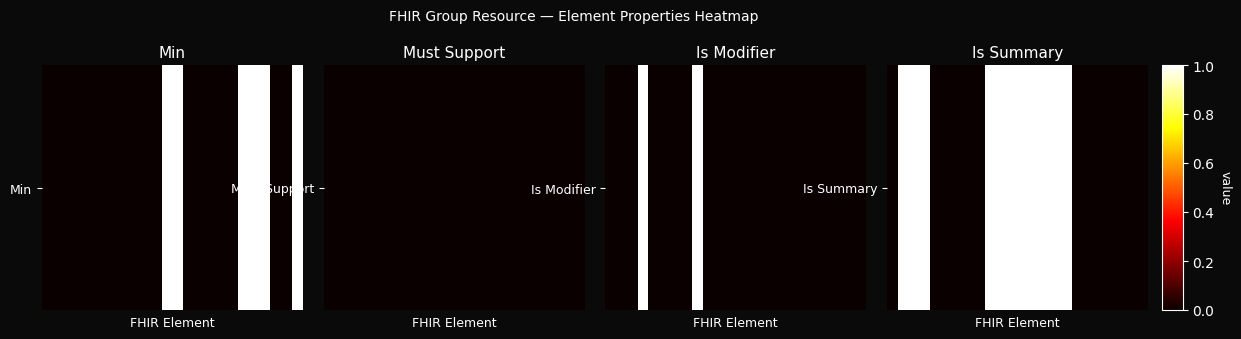

List the labels in order of value, largest first.

1, 2, 3, 9, 10, 11, 12, 13, 14, 15, 16, 0, 4, 5, 6, 7, 8, 17, 18, 19, 20, 21, 22, 23